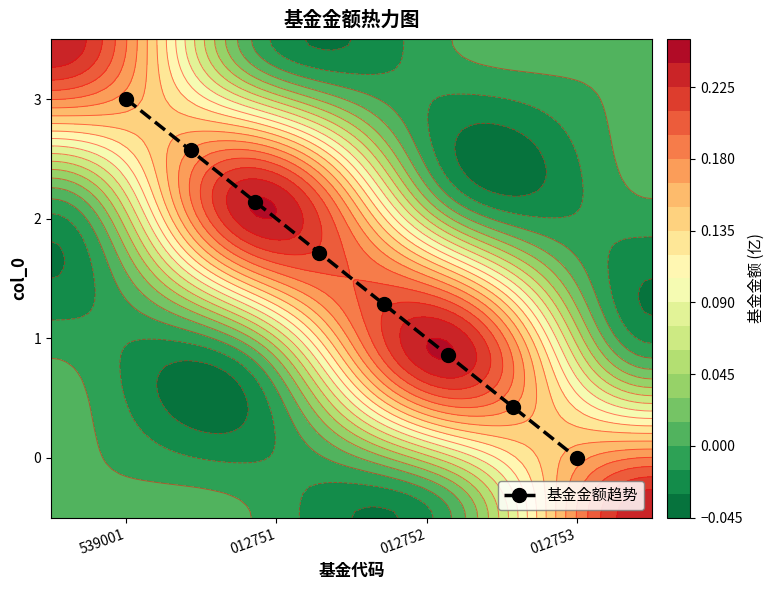

At which label does 基金金额趋势 first exceed 1?

539001